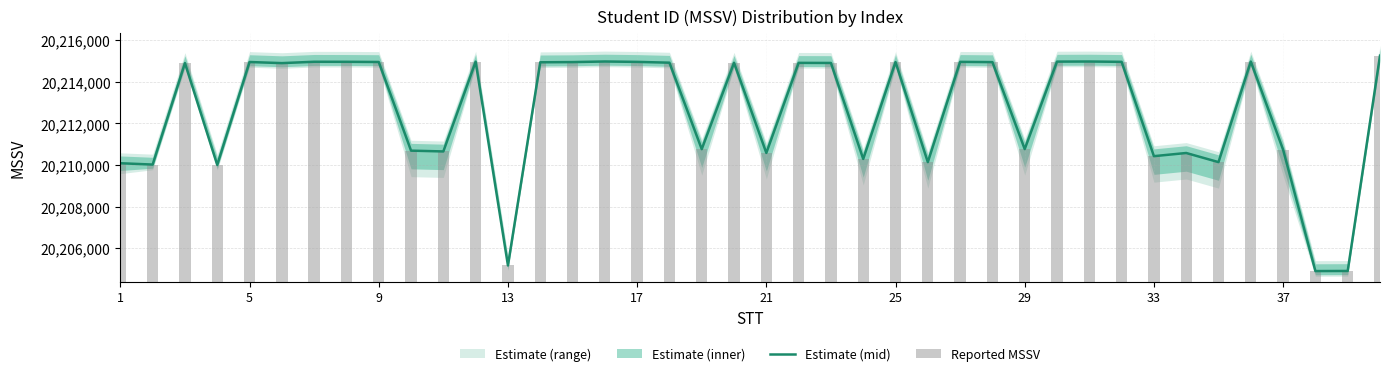

Which series has the largest total across all categories?

Estimate (mid)